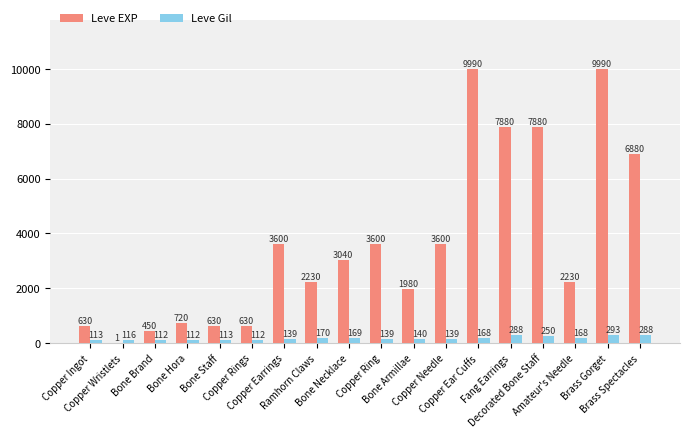

Which series has the largest total across all categories?

Leve EXP